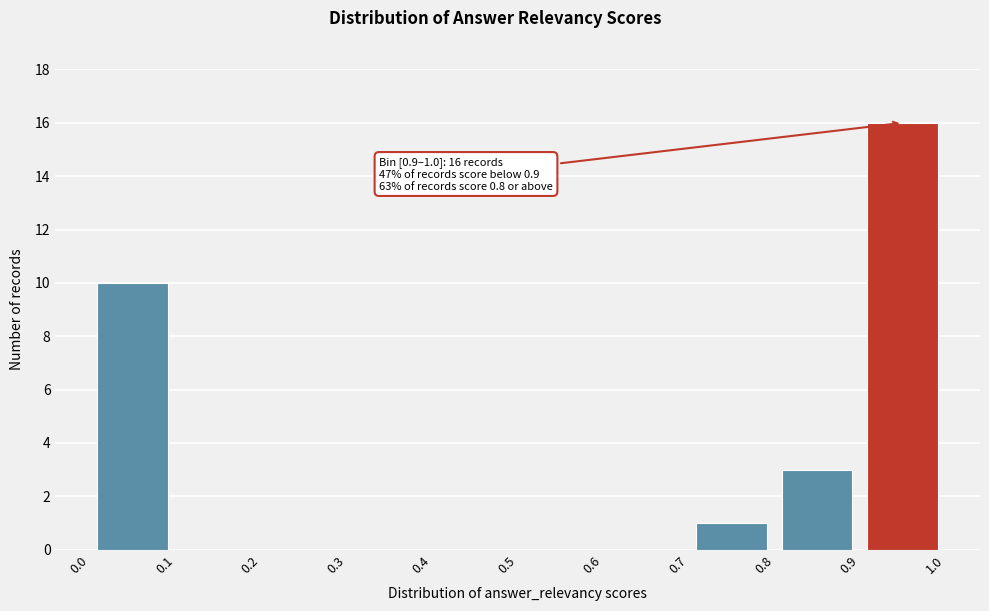

Over which range of the x-axis is the bar tallest?

0.9 to 1.0